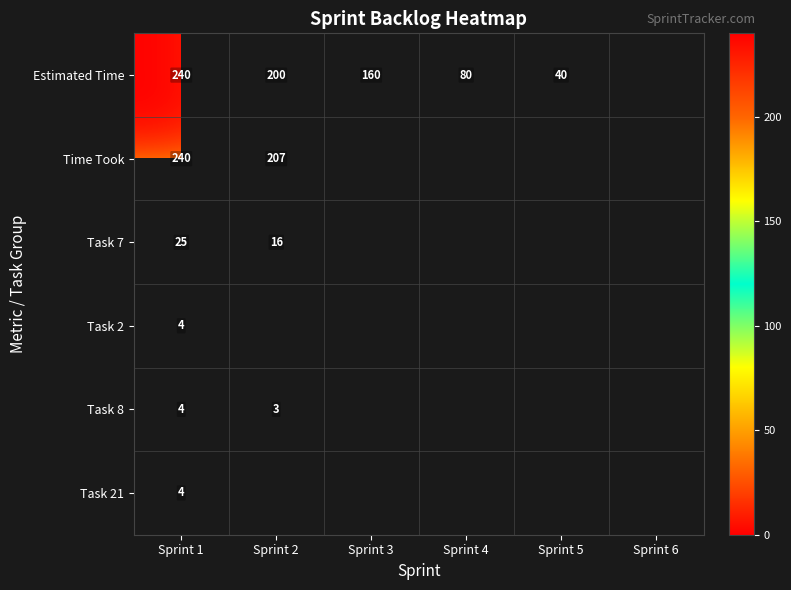

The value of Time Took at Sprint 2 is 108. True or false?

False